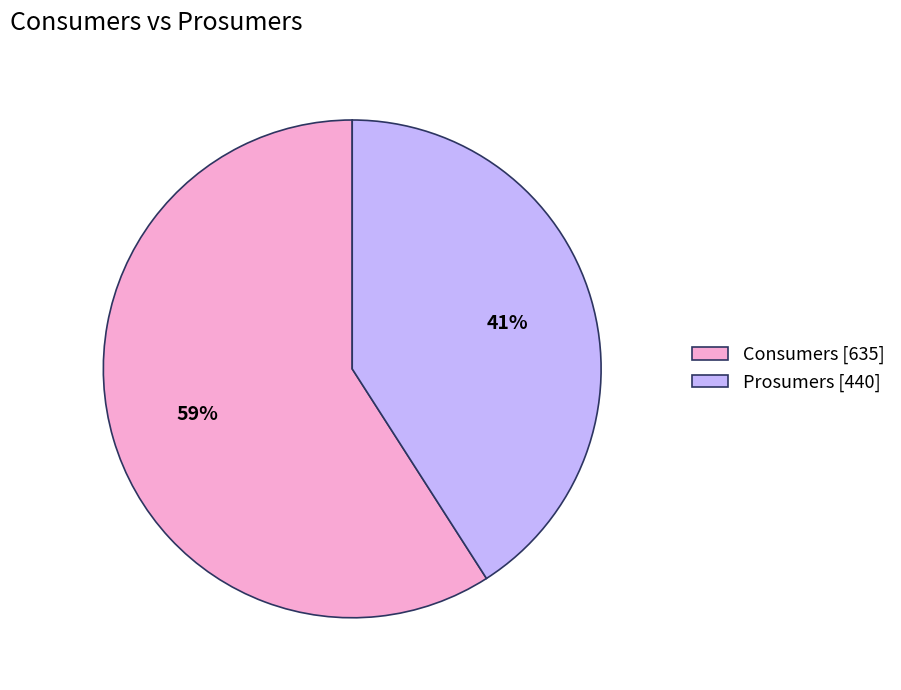

To the nearest percent, what is the difference between the largest and smallest slice percentages?

18%